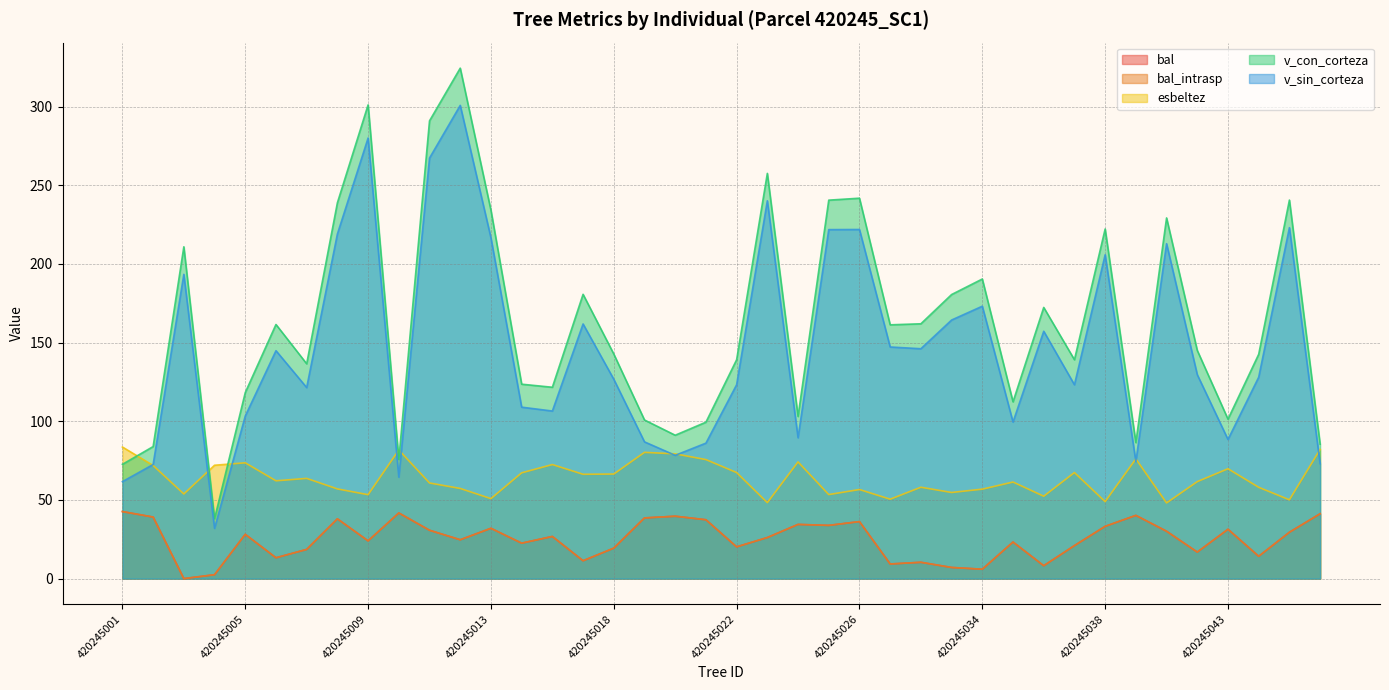

Rank the series by their maximum value, from lowest to highest.

bal, bal_intrasp, esbeltez, v_sin_corteza, v_con_corteza